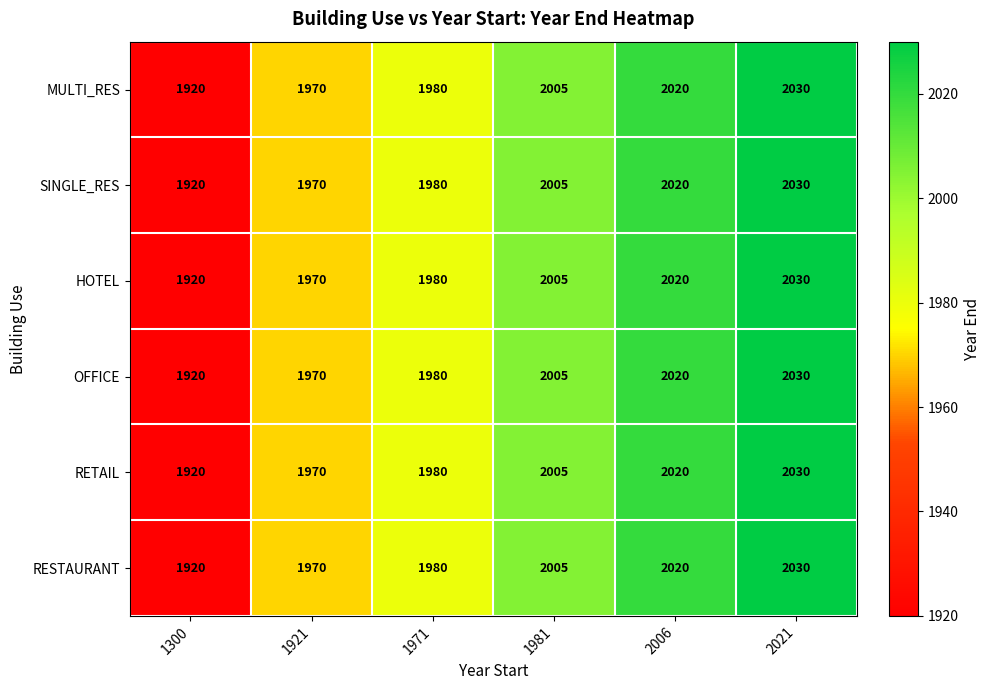

At how many categories does at least one series exceed 1997?

3